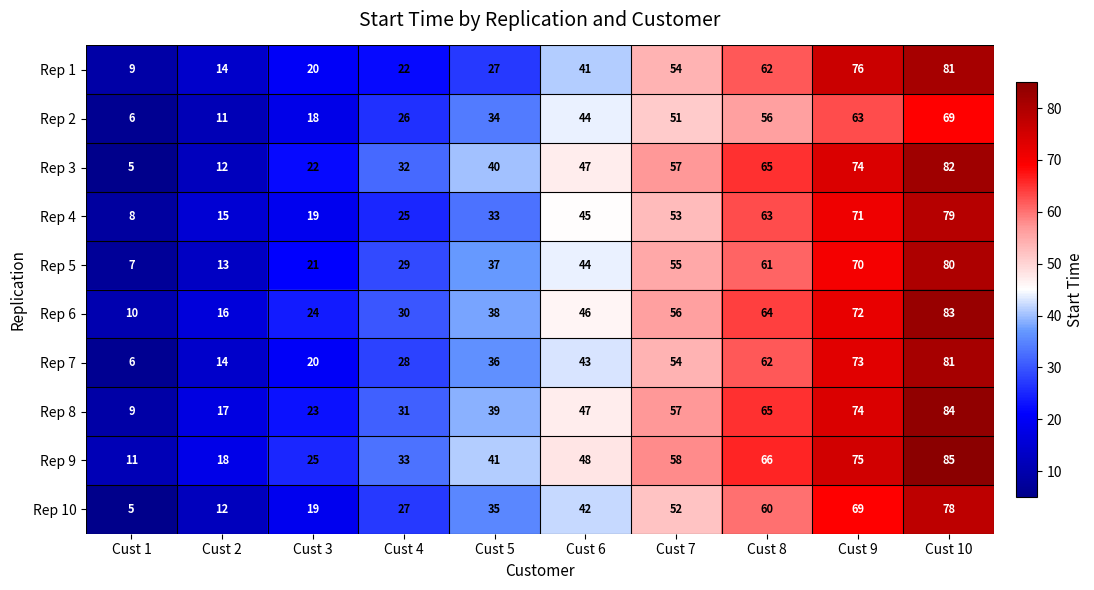

How many data points does each series have?

10